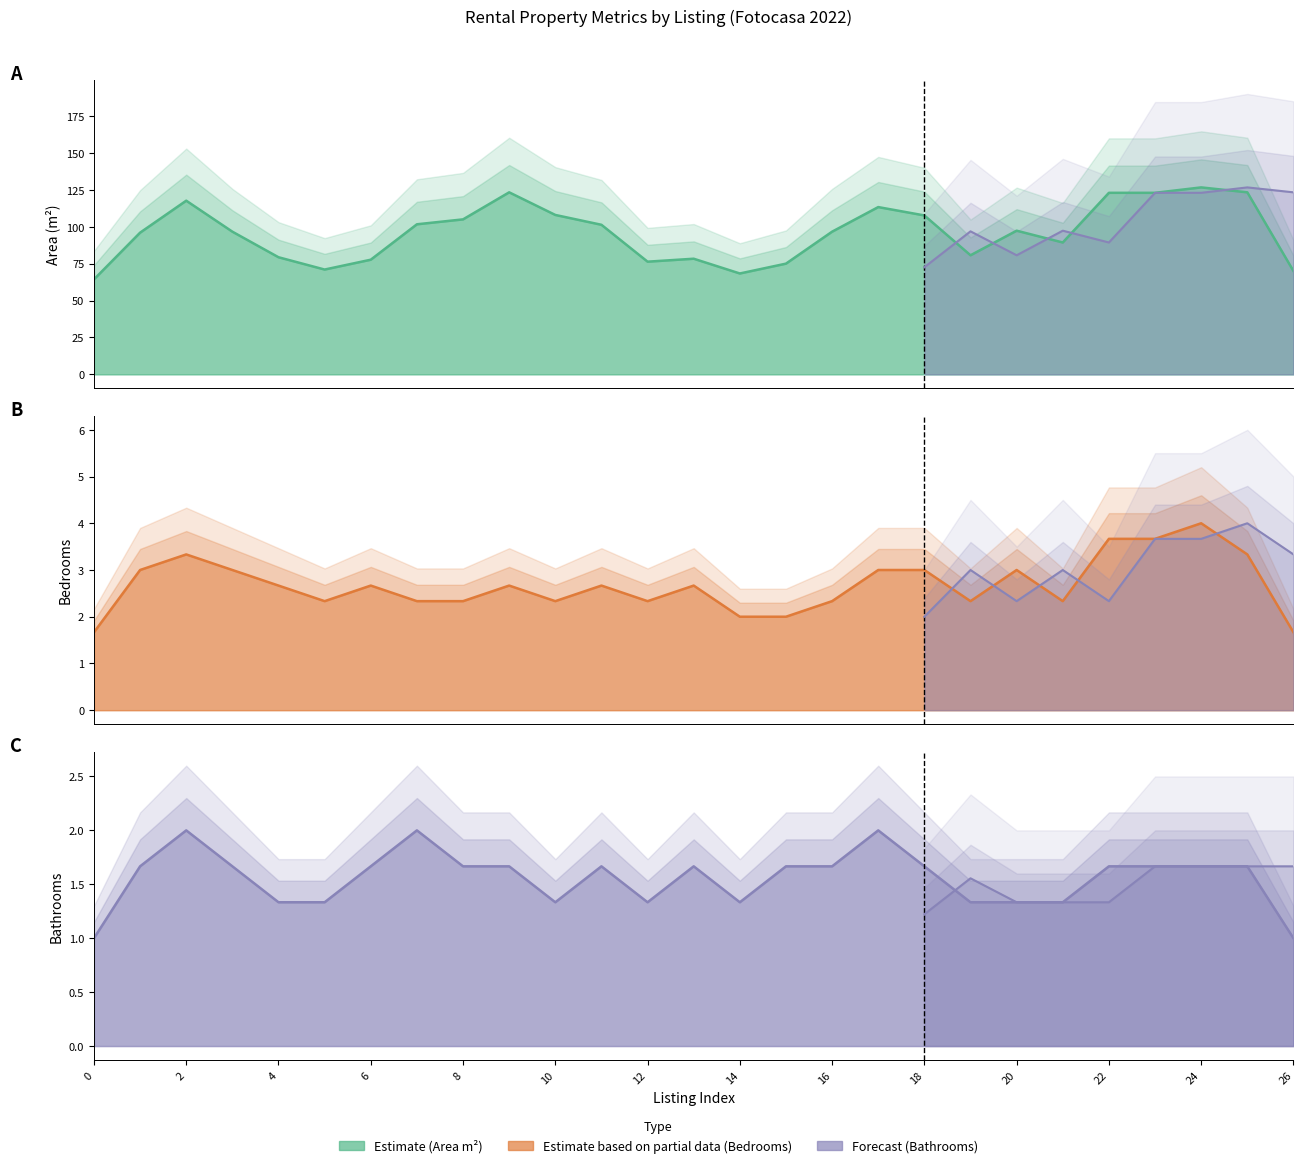

What is the approximate value of Bedrooms at 20?

3.0